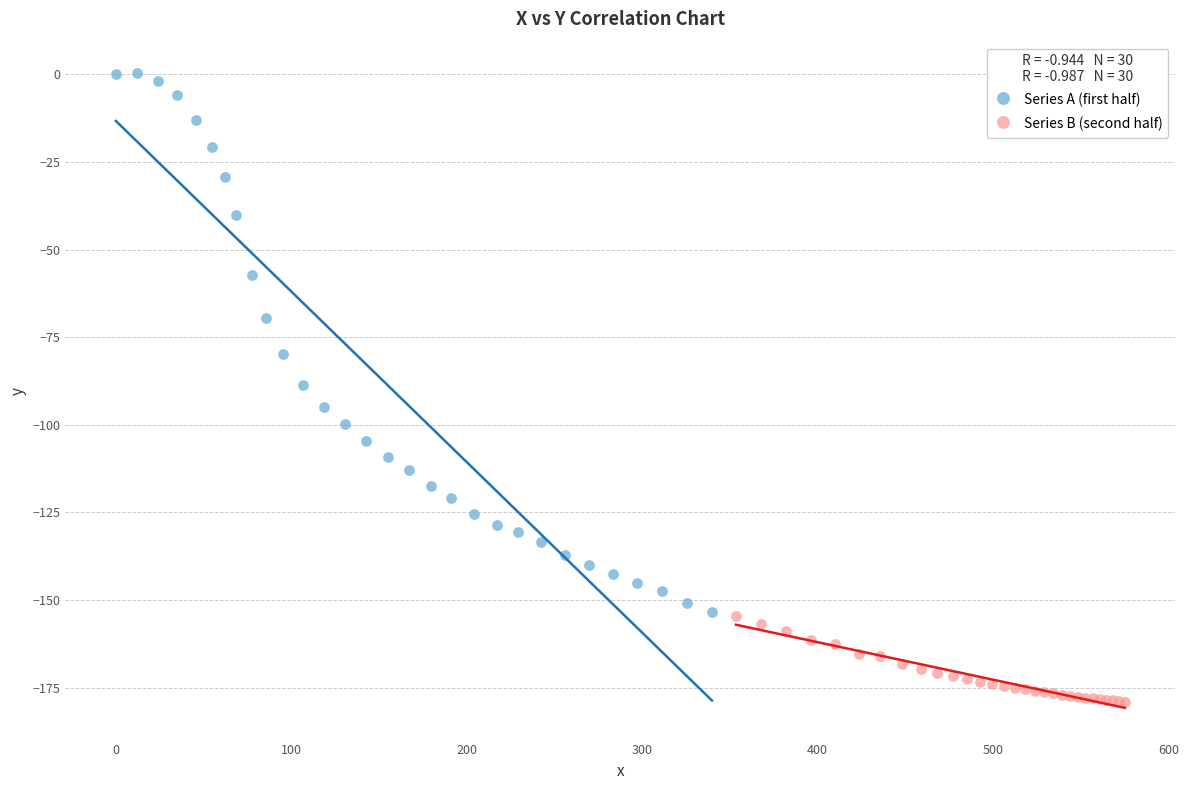

Which series reaches the maximum Y coordinate?

Series A (first half)